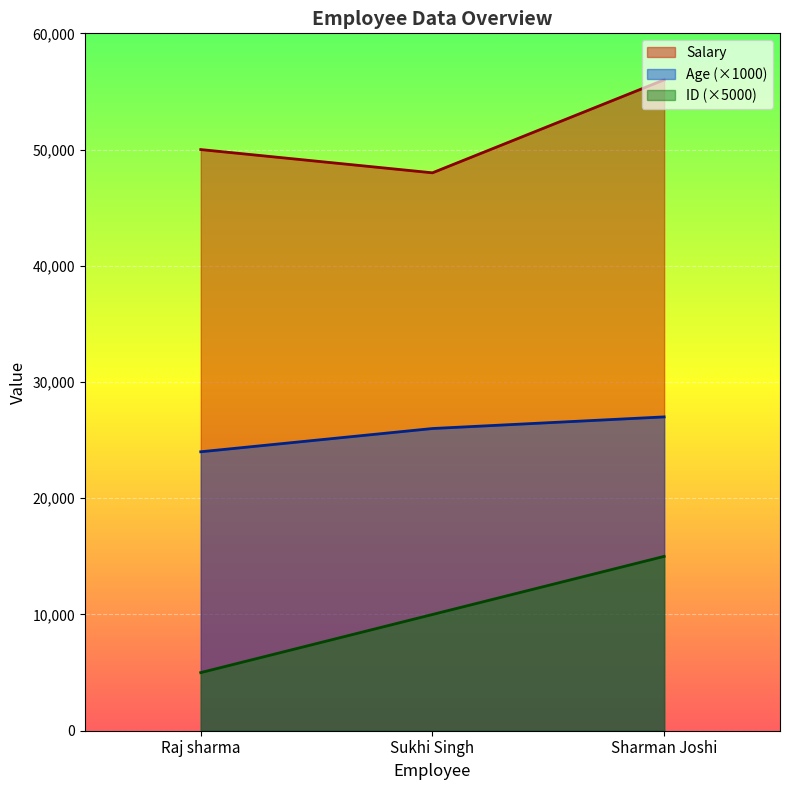

Which series has the largest range (max minus min)?

ID (×5000)